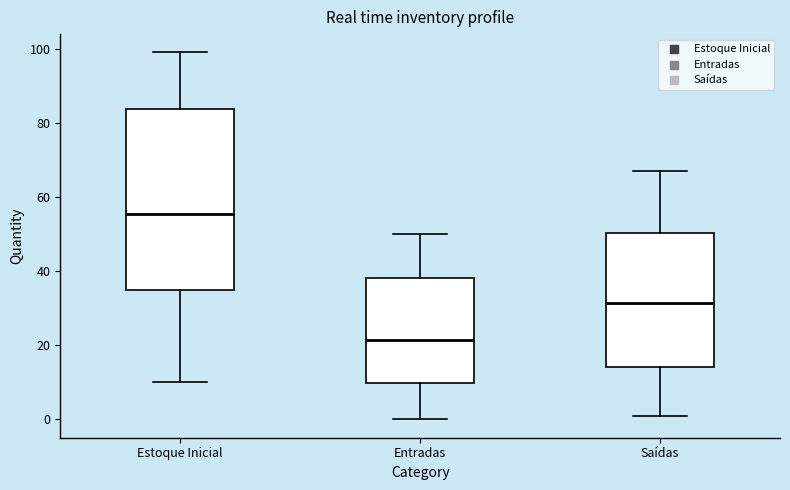

Reading left to right, transcribe this box plot: for each box, give where its median line is, the range the box spans, and where its two whiskers end, as read against the y-axis. The values are not printed on the chart, so give them approximately, as read against the axis.

Estoque Inicial: median 56, box 36 to 84, whiskers 10 to 100
Entradas: median 22, box 10 to 38, whiskers 0 to 50
Saídas: median 32, box 14 to 50, whiskers 2 to 68